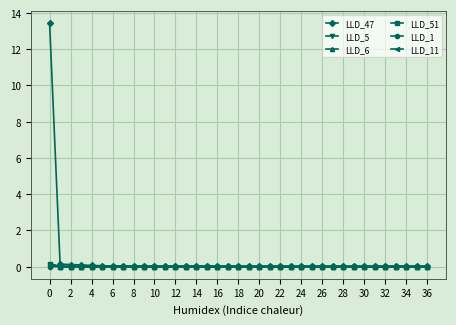

What is the maximum value for LLD_47?

13.4